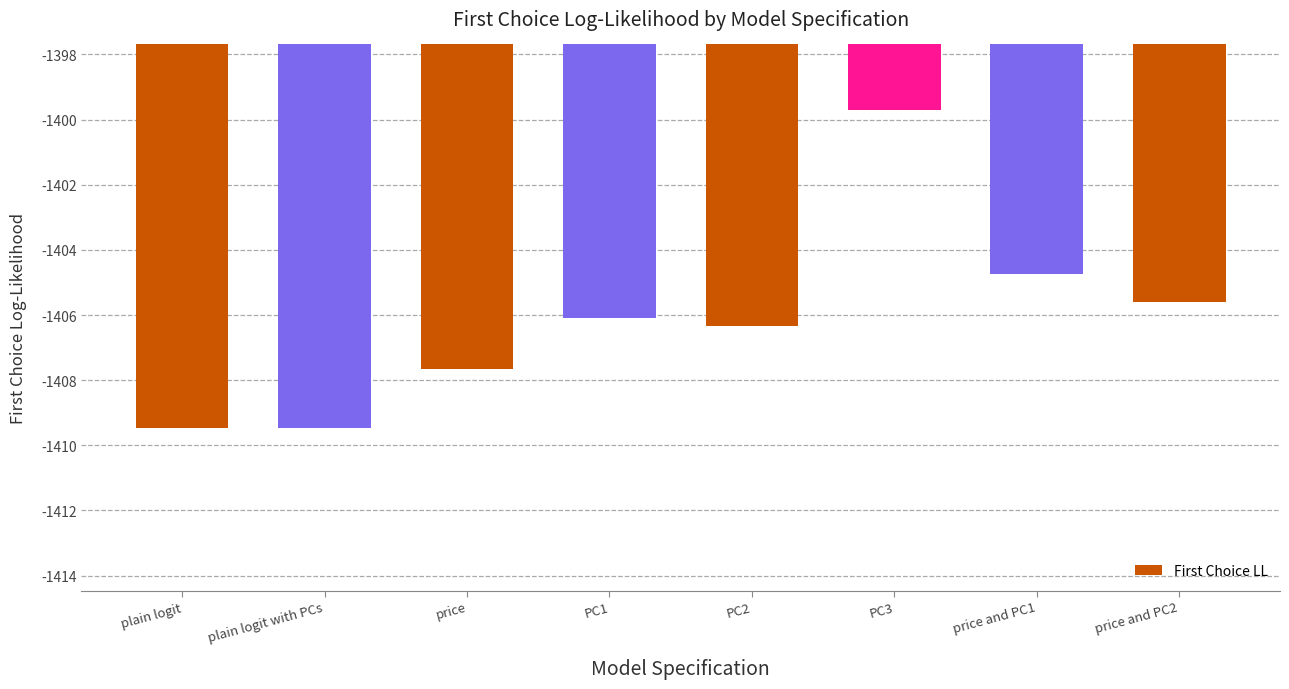

What is the difference between the values at price and plain logit with PCs?

1.8